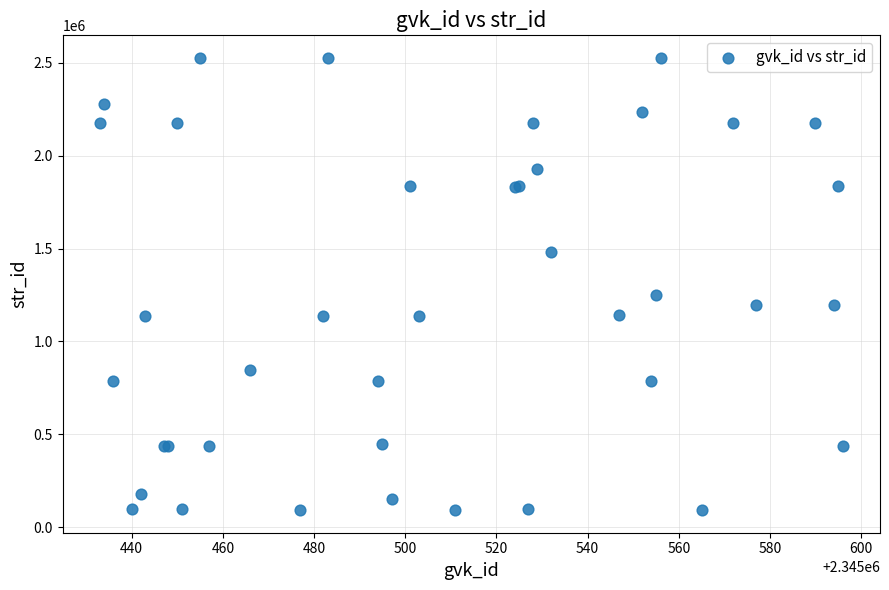

What Y value in the scatter plot is closest to 1309032?

1252021